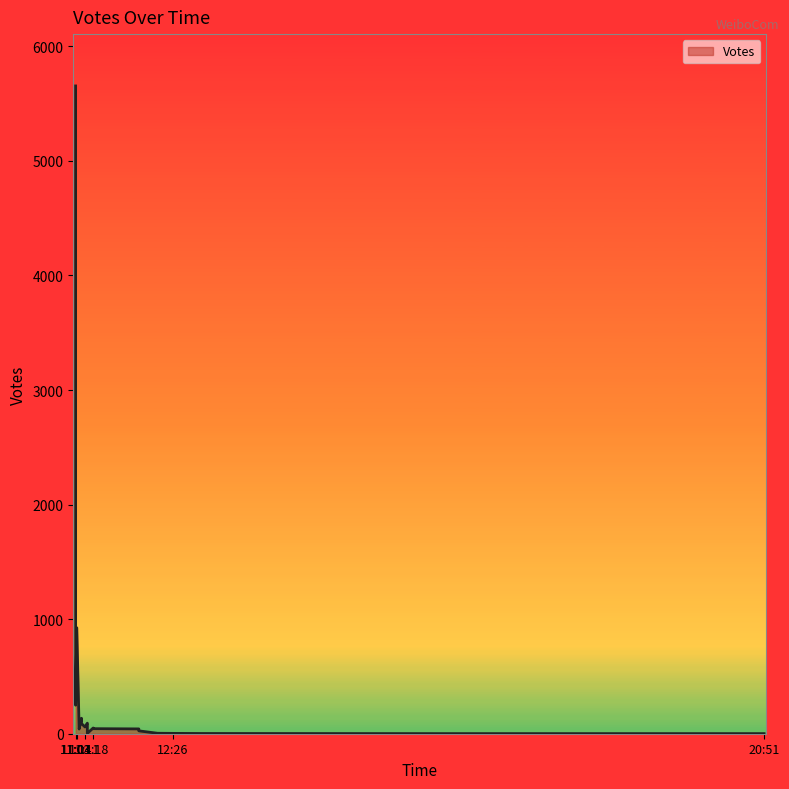

Count the number of data series in this chart.

1